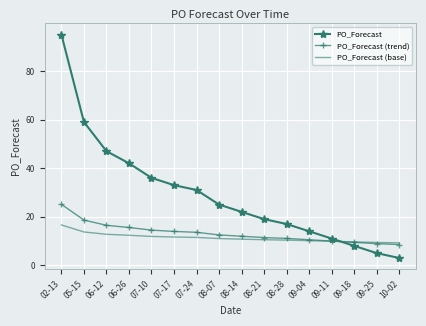

What position from the left is 08-07?

8